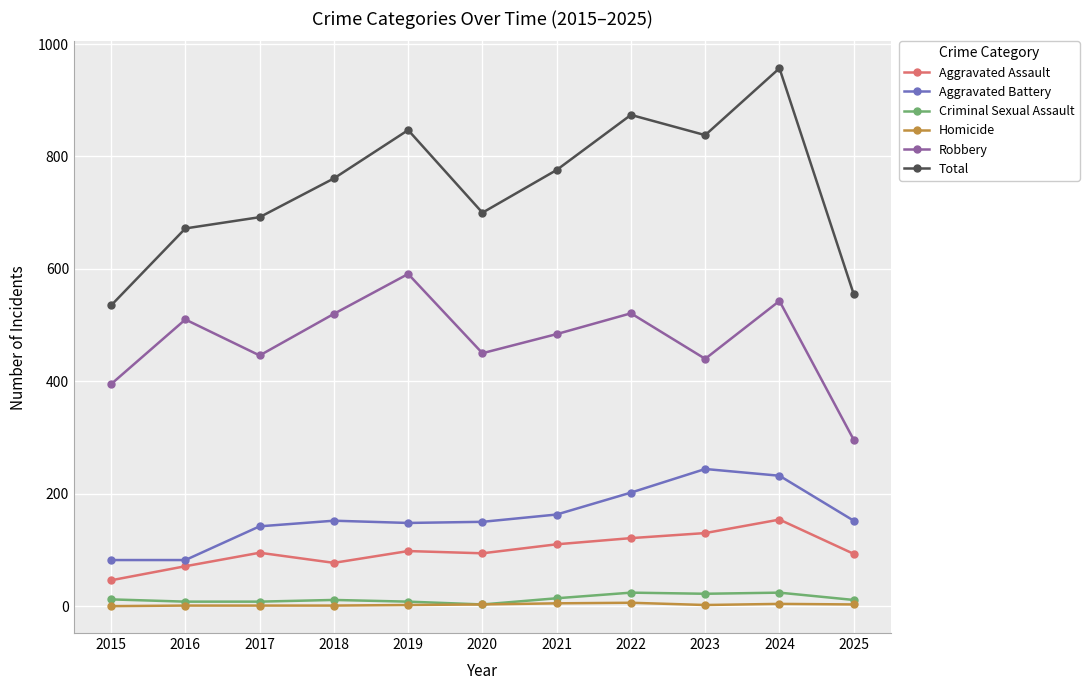

What is the difference between the second highest and second lowest values in the Homicide series?

4